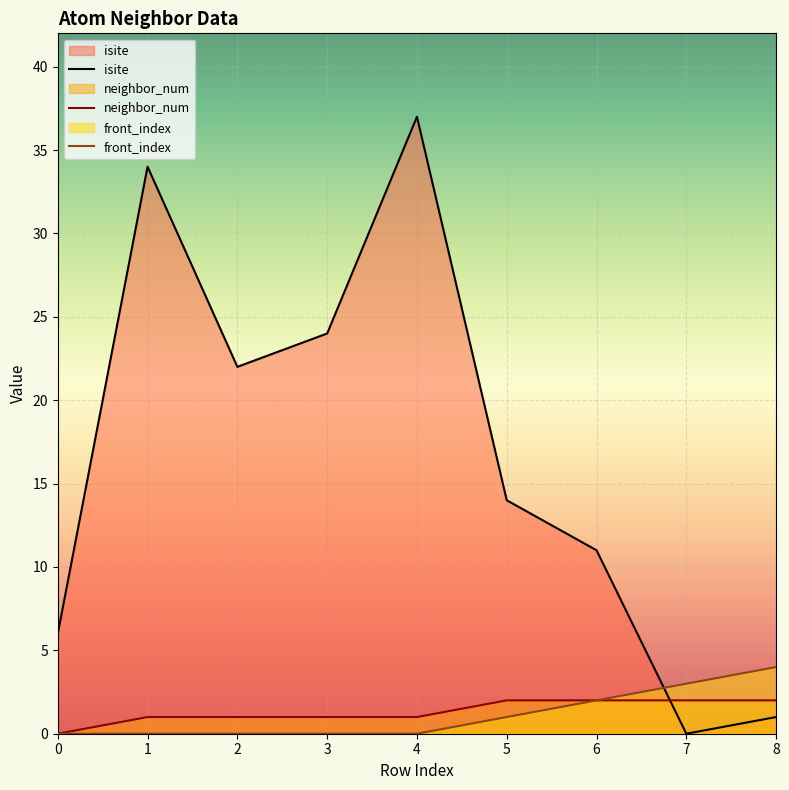

What are all the series names shown in the legend?

isite, neighbor_num, front_index